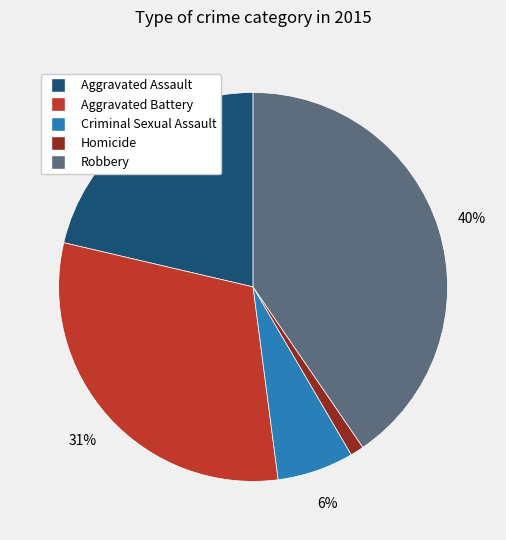

Do Homicide and Robbery together represent more than half of the pie?

No